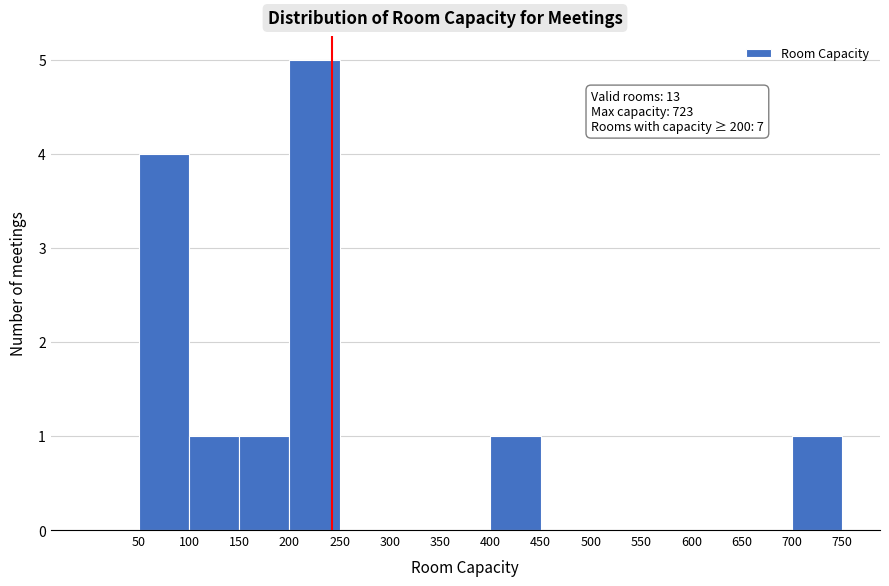

Which range on the x-axis has the tallest bar?

200 to 250